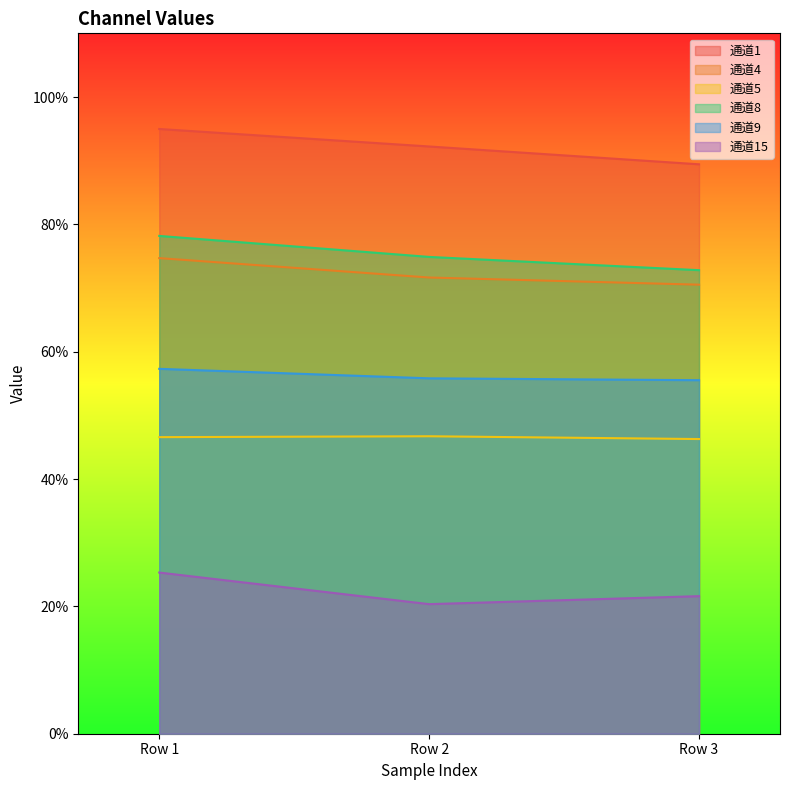

Which series changed the most between Row 1 and Row 2?

通道15